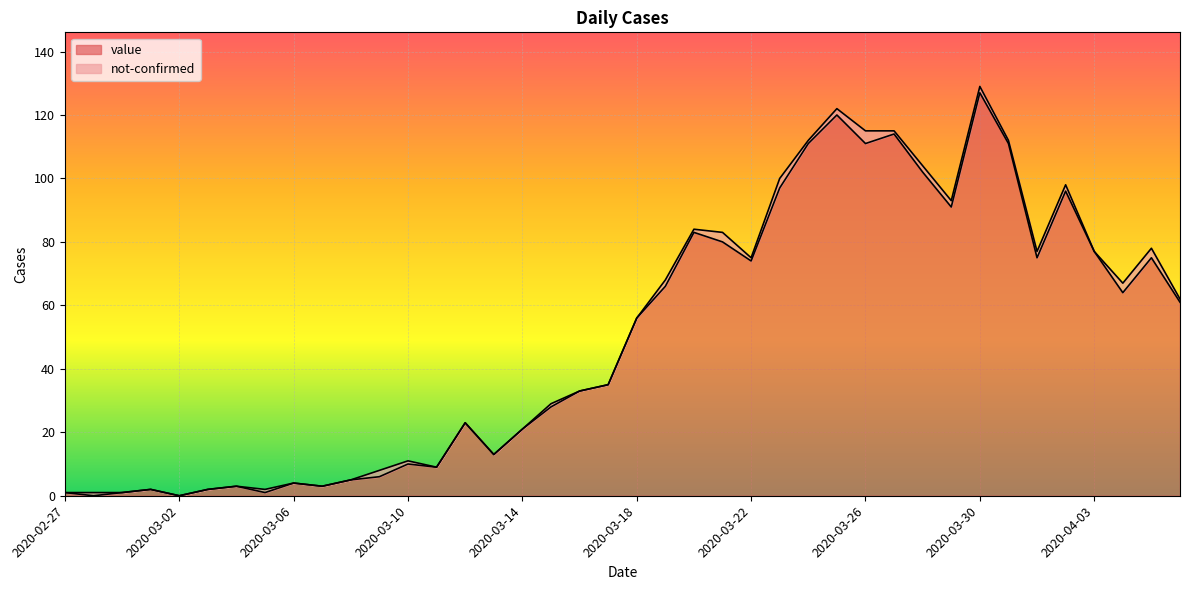

Which category has the highest value across all series?

2020-03-30